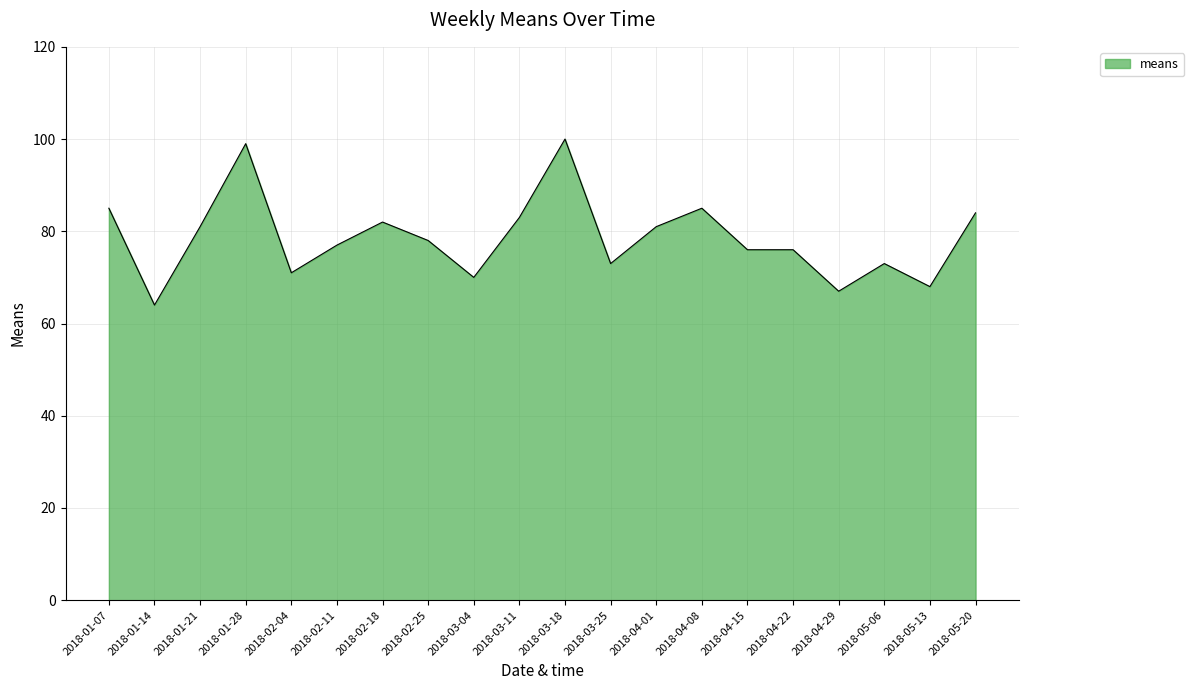

True or false: the data shows 49 at 2018-03-04.

False